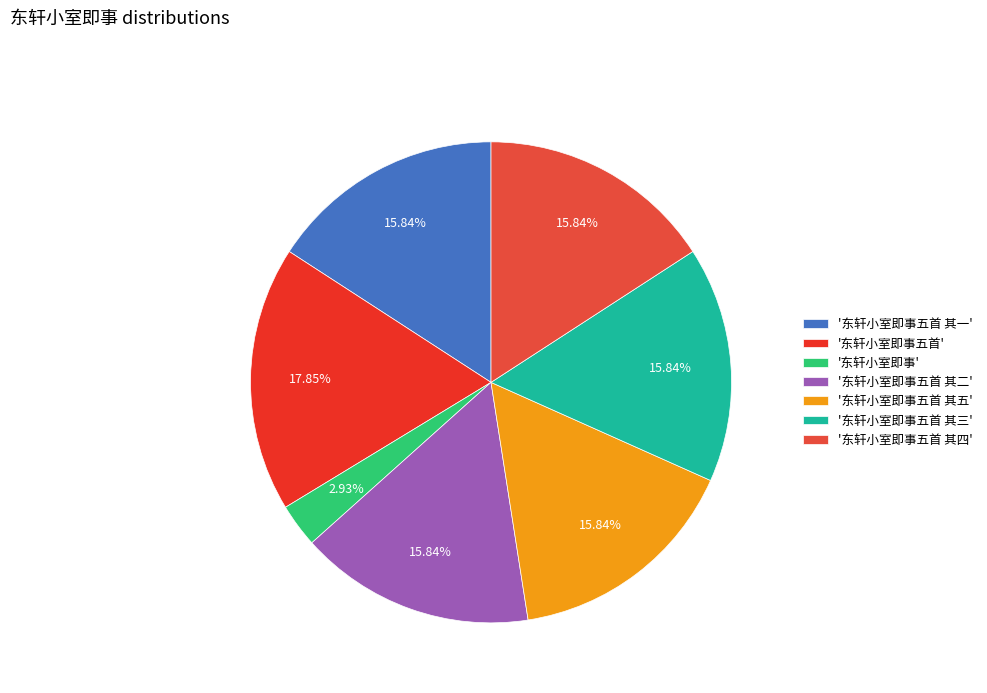

How many segments does this pie chart have?

7